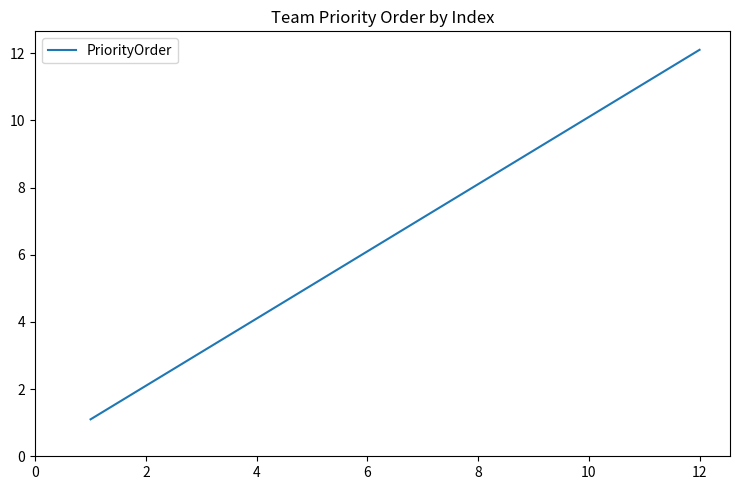

What is the maximum value shown in the chart?

12.1